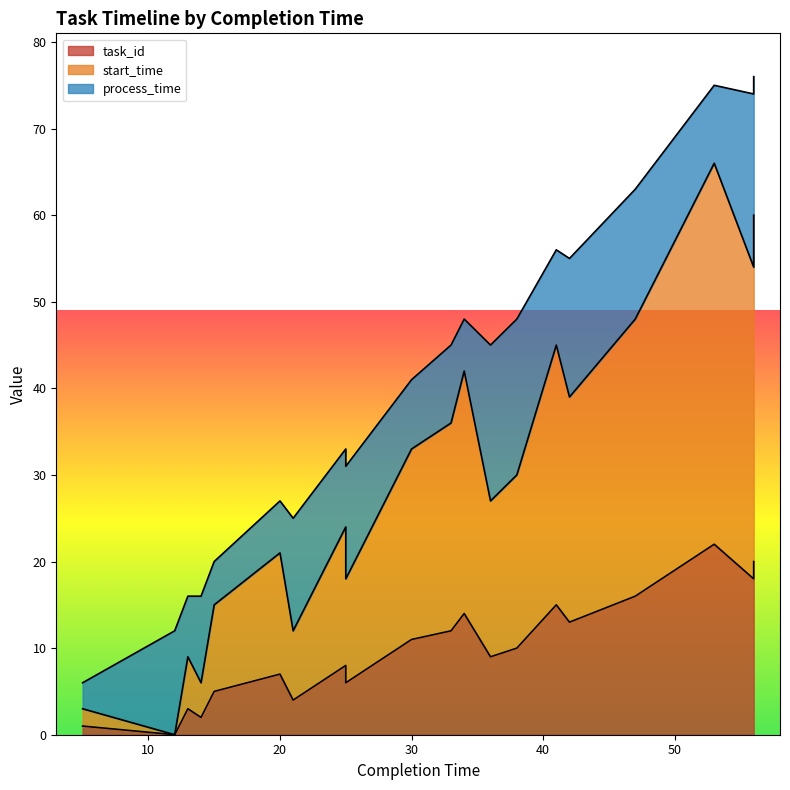

True or false: start_time and task_id cross at least once.

False